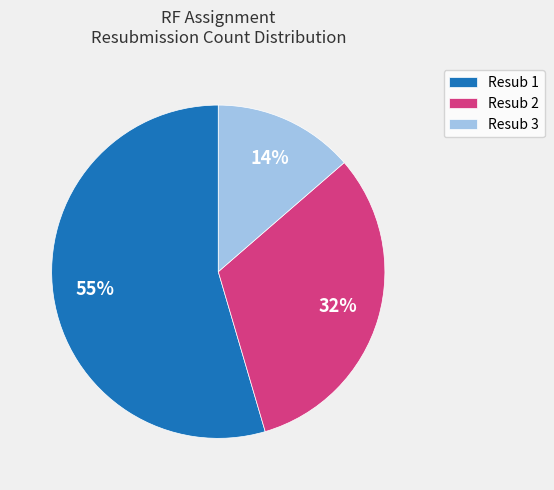

Is the sum of Resub 1 and Resub 2 greater than half?

Yes